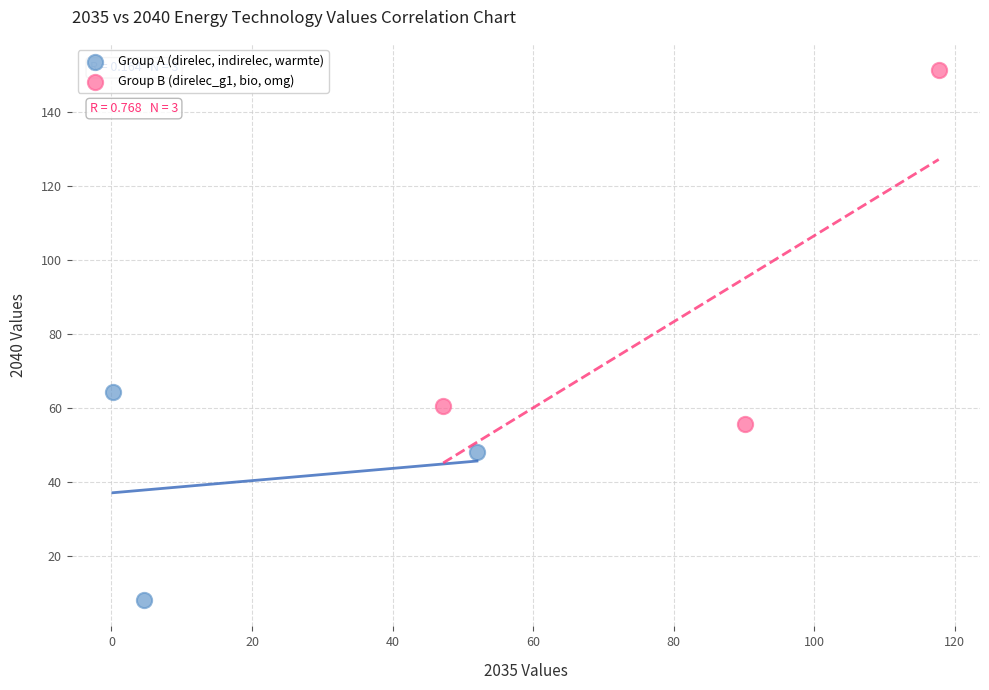

Which series contains the highest Y value?

Group B (direlec_g1, bio, omg)